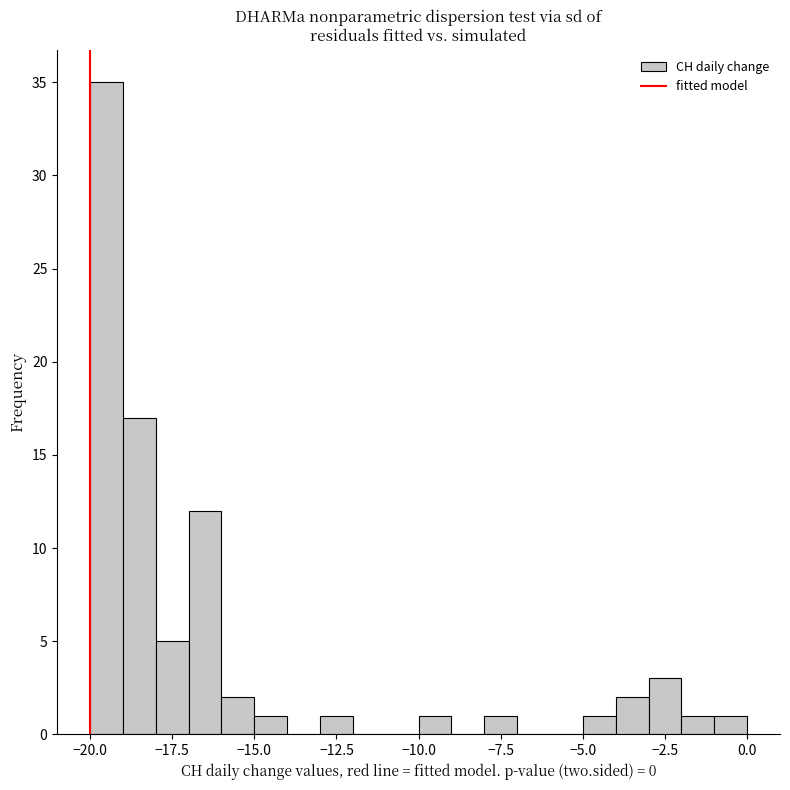

Read against the x-axis, roughly where is the centre of the tallest bar?

-19.5